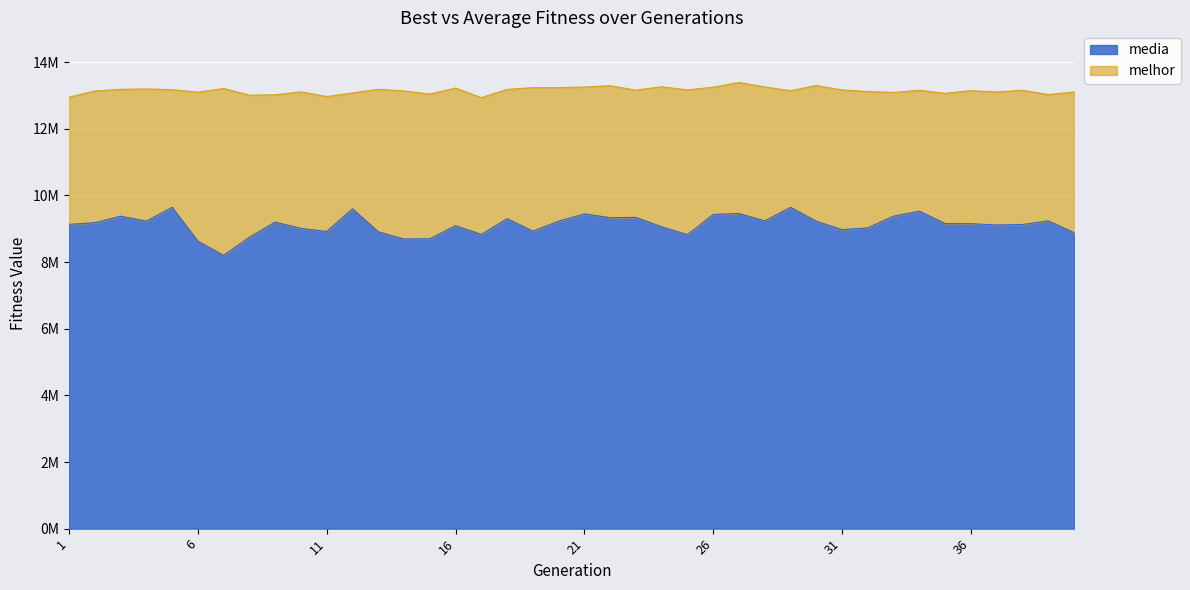

What are all the series names shown in the legend?

media, melhor